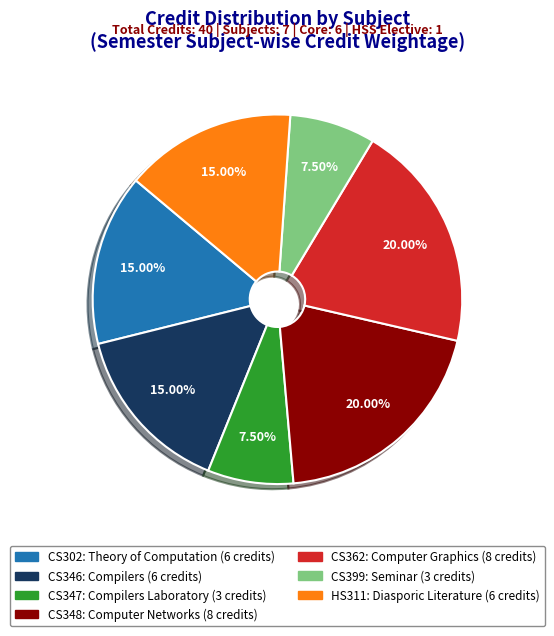

How many slices are in this pie chart?

7